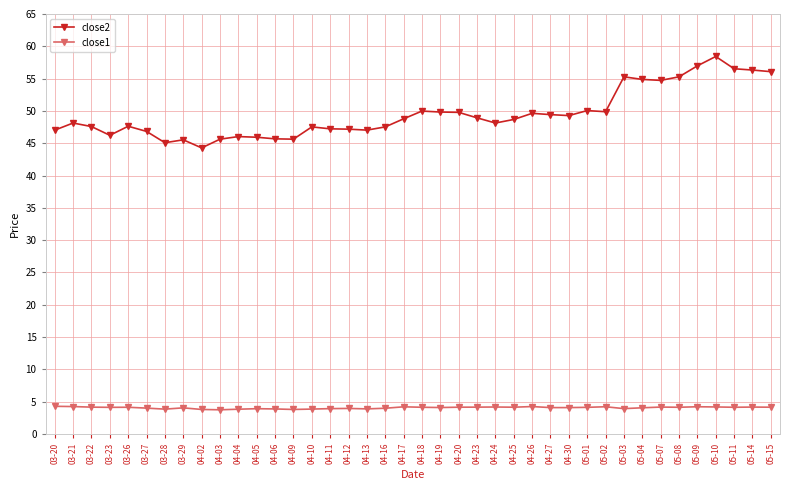

True or false: close2 and close1 cross at least once.

False